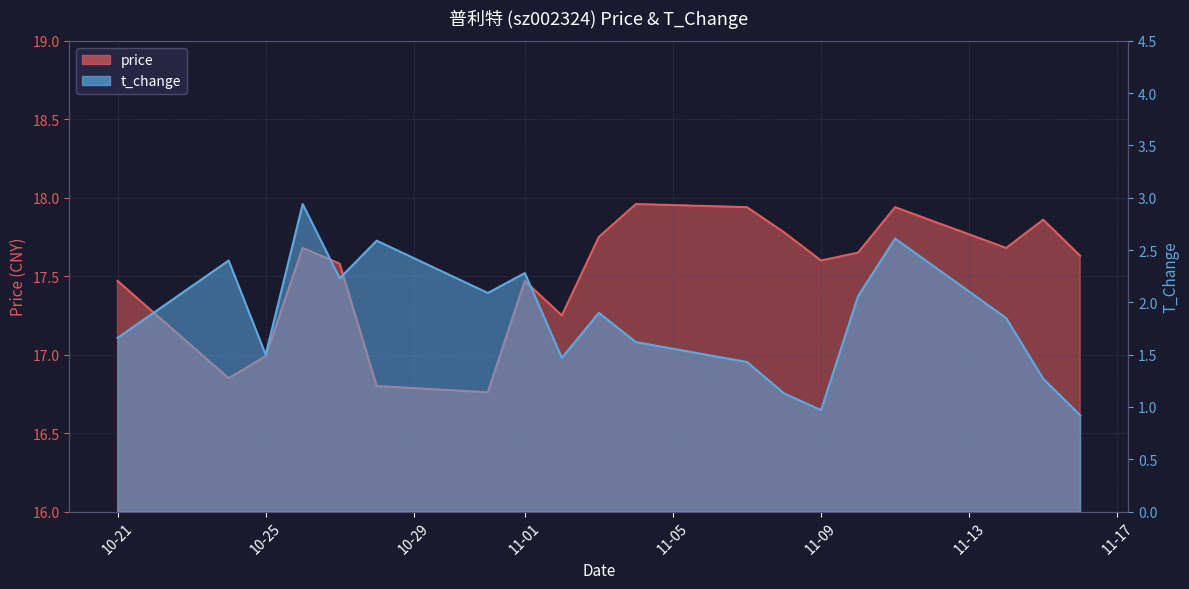

What is the difference between the second highest and minimum values in the t_change series?

1.7